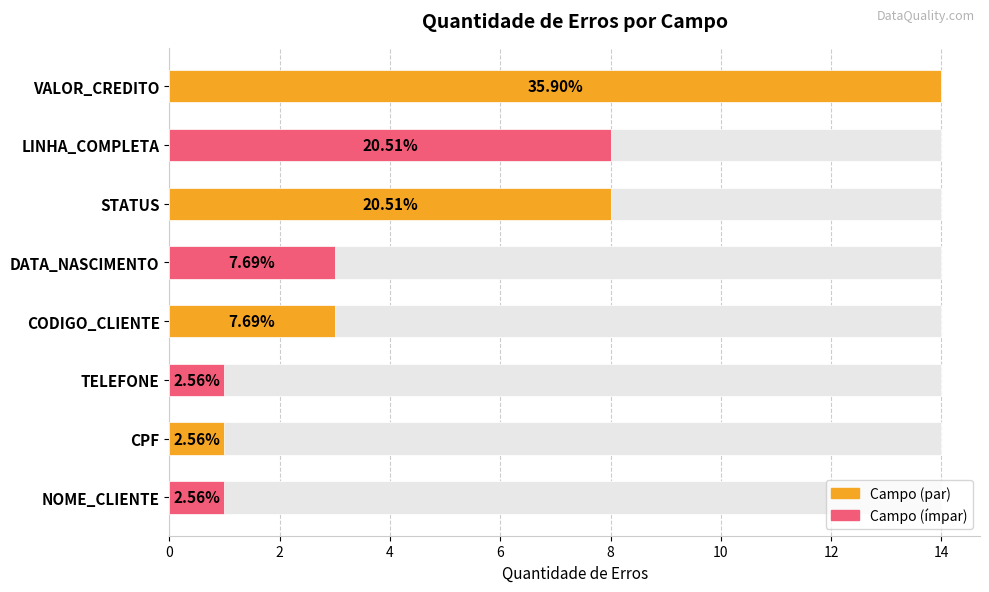

What is the value of the 4th bar from the left?

3